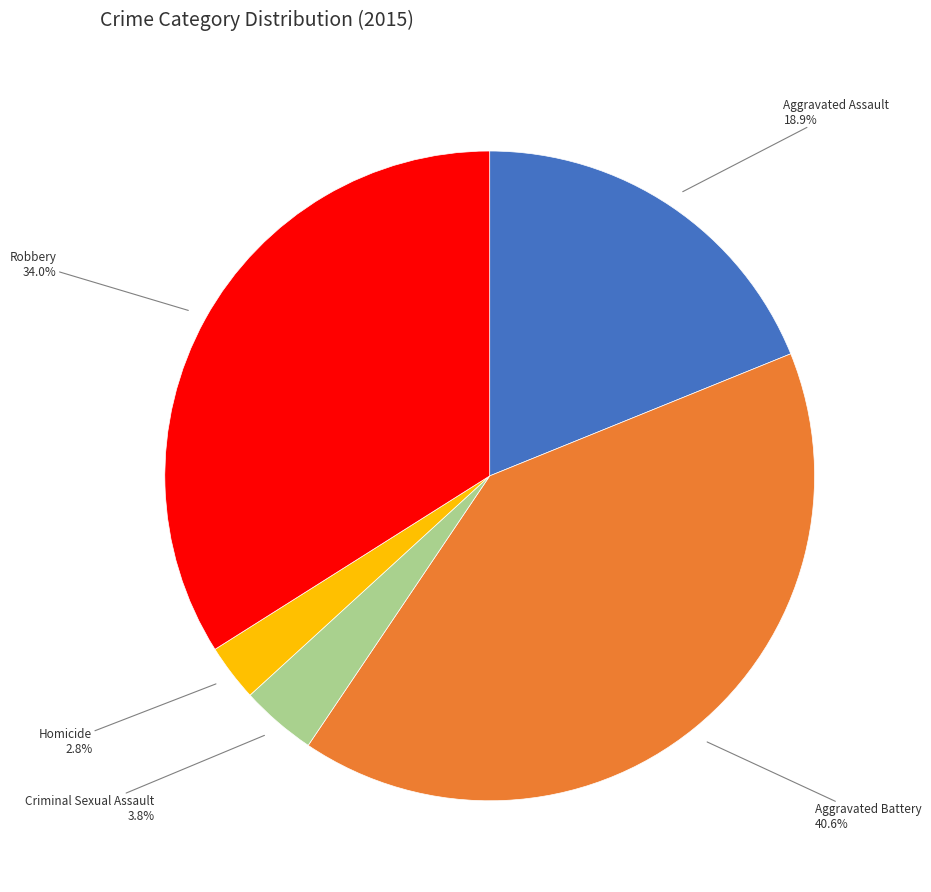

Which has a higher value, Criminal Sexual Assault or Aggravated Assault?

Aggravated Assault